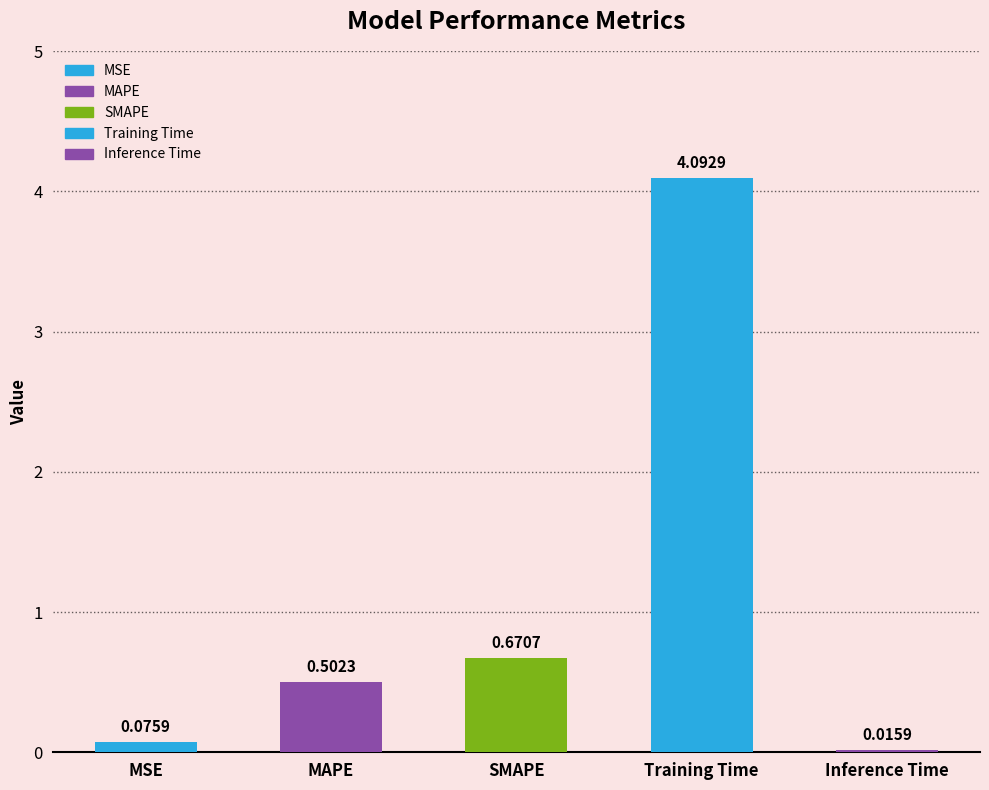

True or false: the data shows 0.0 at Inference Time.

False